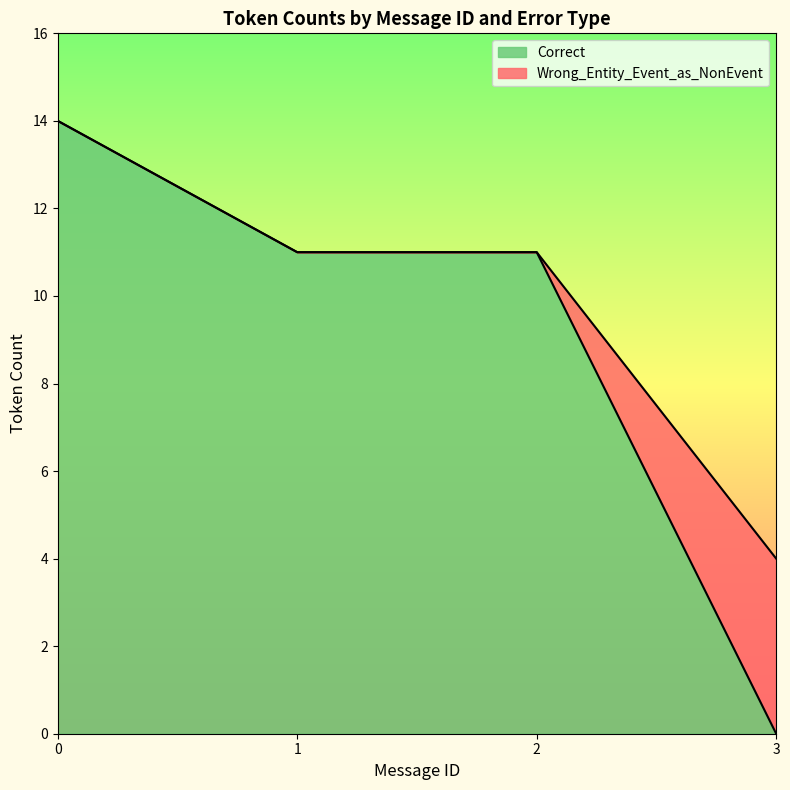

The Correct series shows 11 at 1. True or false?

True